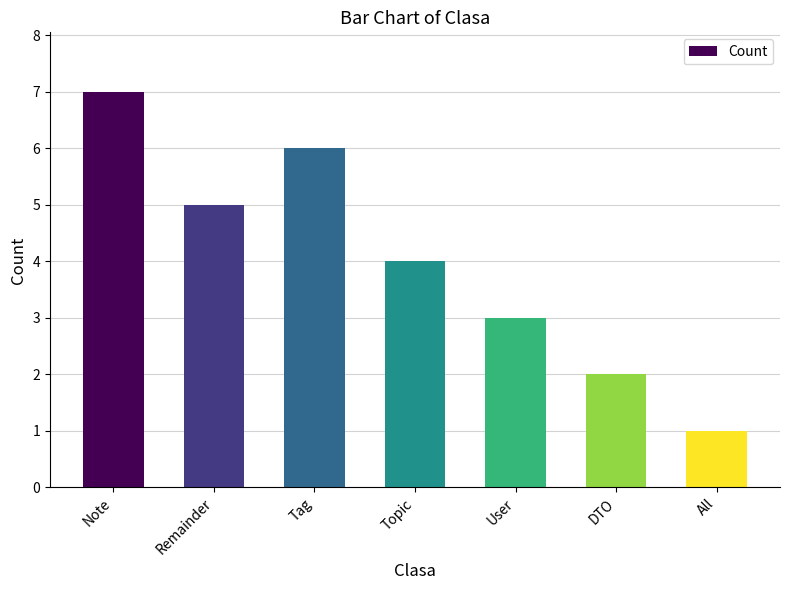

At which label is the value closest to 4?

Topic